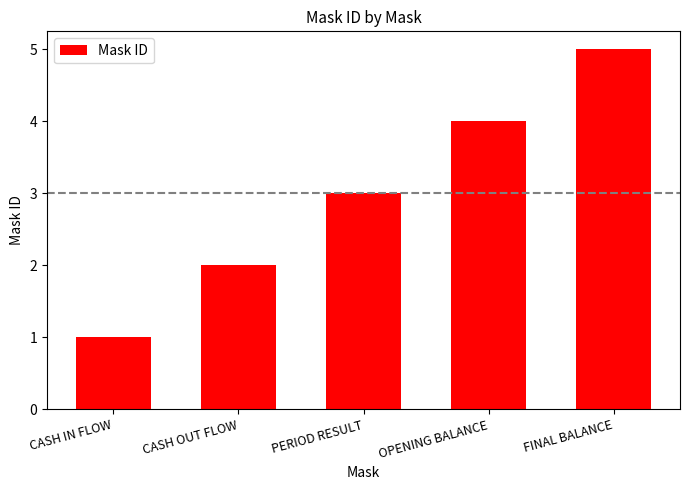

List the labels in order of value, largest first.

FINAL BALANCE, OPENING BALANCE, PERIOD RESULT, CASH OUT FLOW, CASH IN FLOW